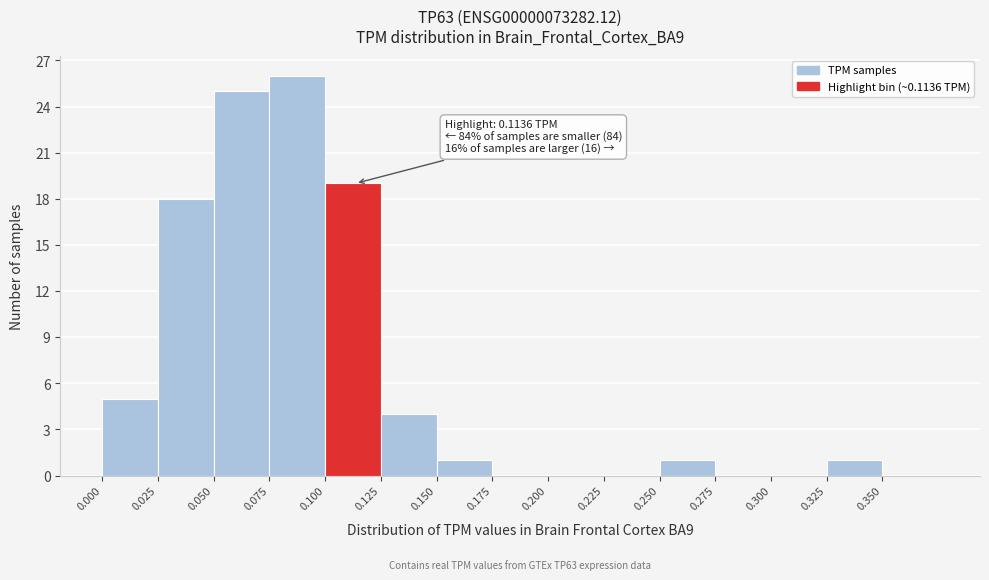

Which range on the x-axis has the tallest bar?

0.075 to 0.100